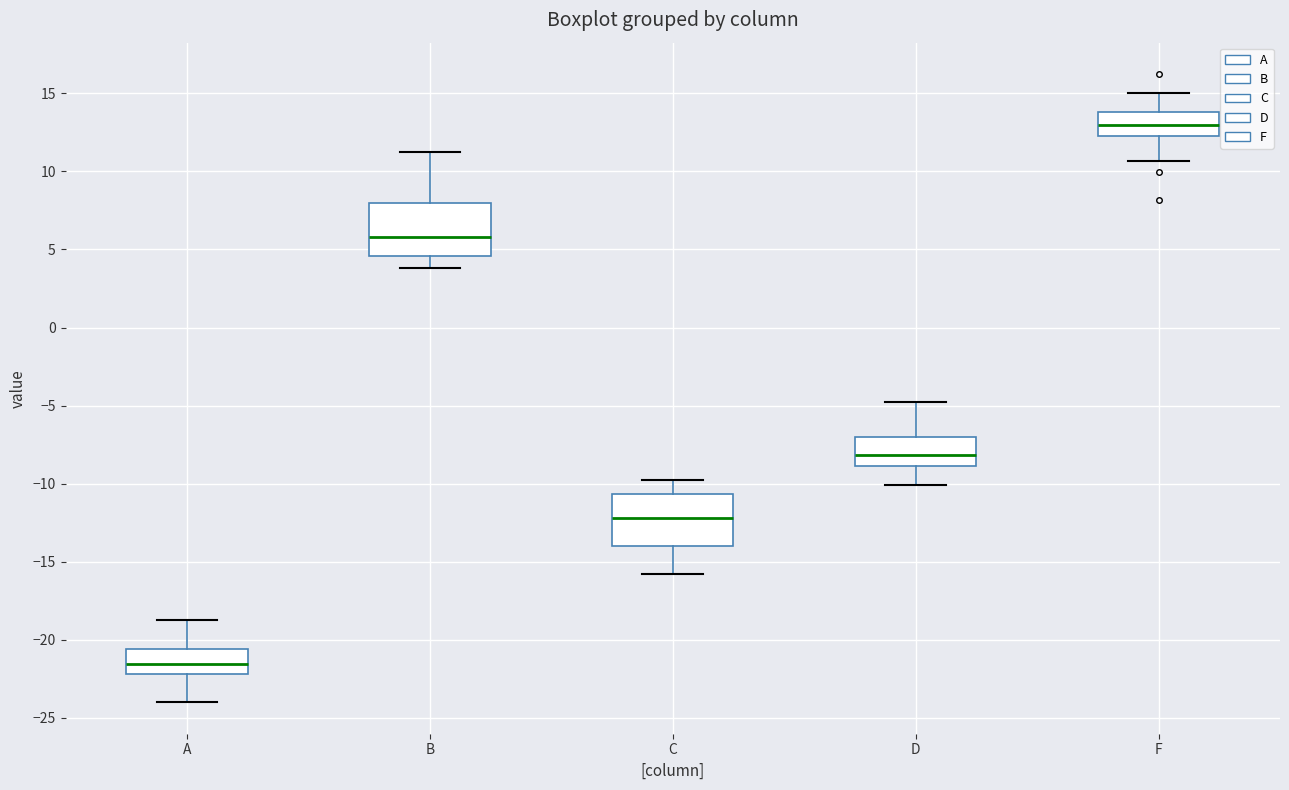

Where does the upper whisker of the box for C end on the y-axis? The values are not printed on the chart, so give them approximately, as read against the axis.

-10.0